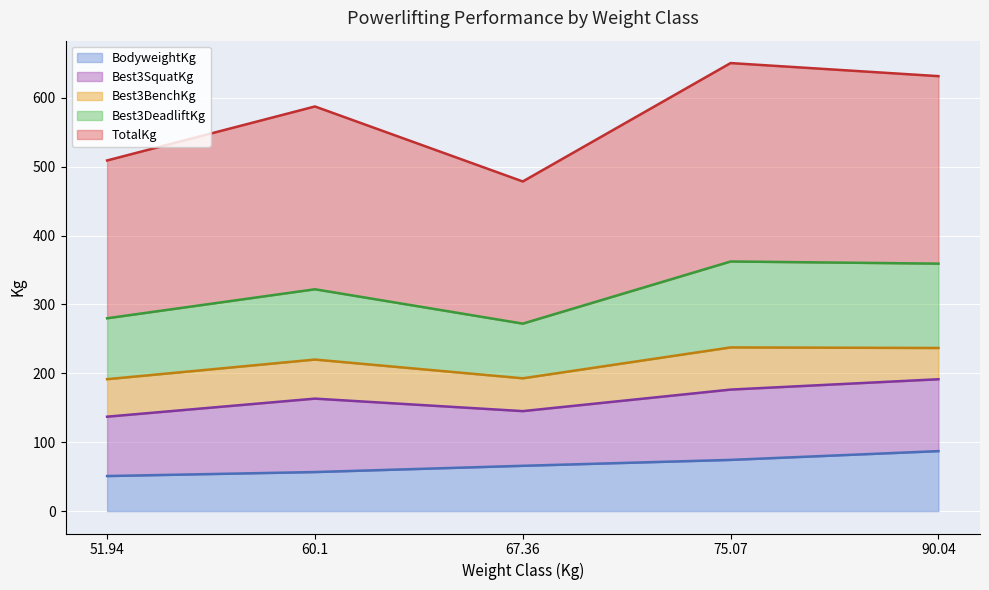

True or false: Best3DeadliftKg and TotalKg cross at least once.

False